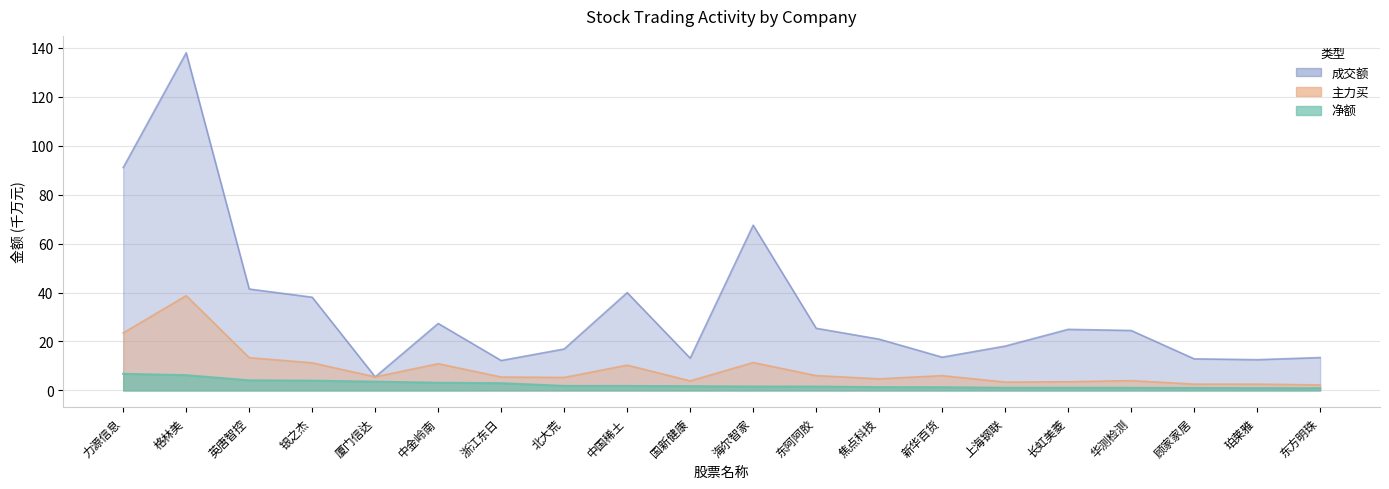

At which label does 主力买 first exceed 5?

力源信息